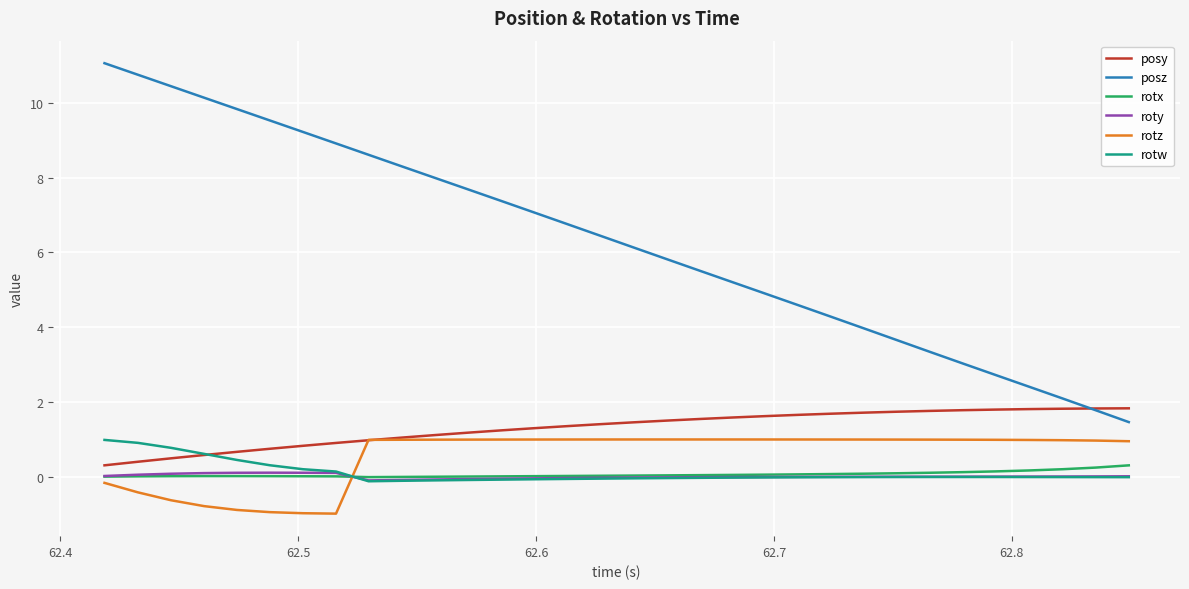

Which series has the largest total across all categories?

posz